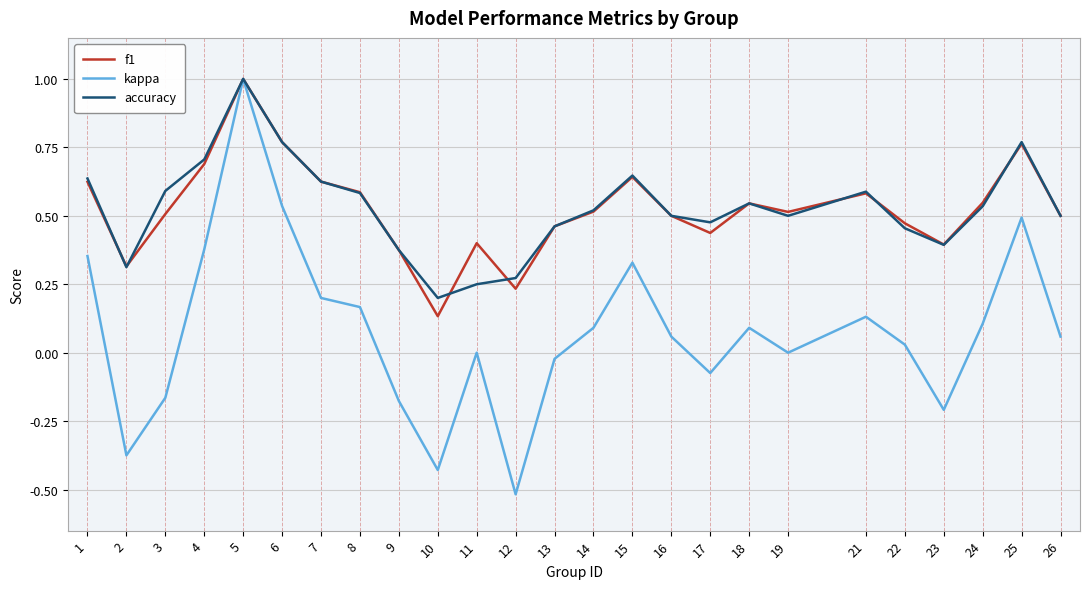

Between 7 and 26, which series saw the biggest shift?

kappa